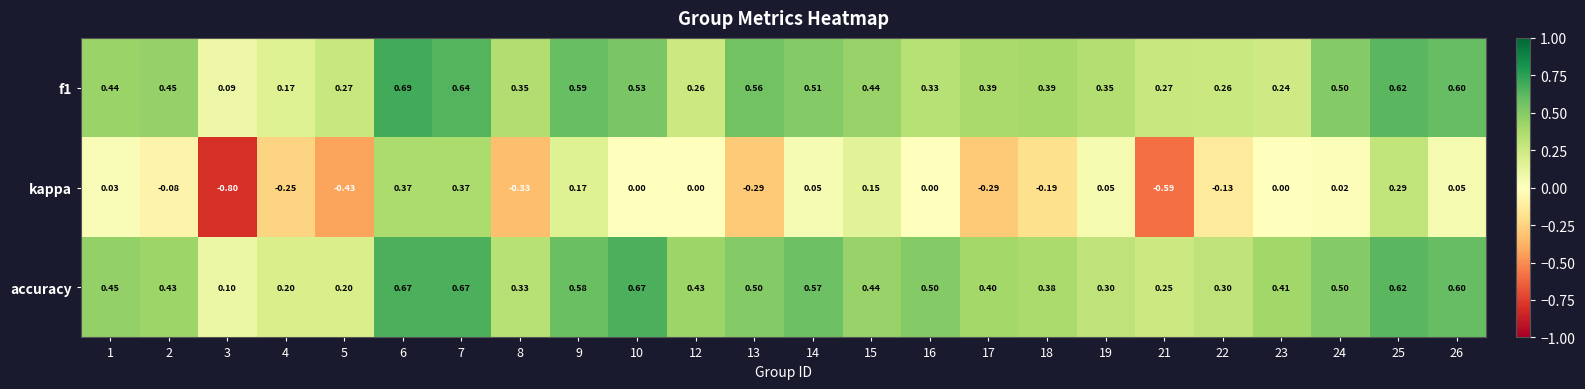

Which series changed the most between 18 and 25?

kappa